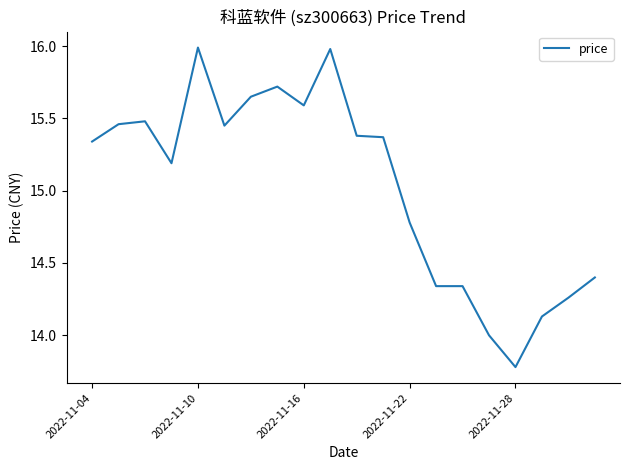

What is the minimum value shown in the chart?

13.8